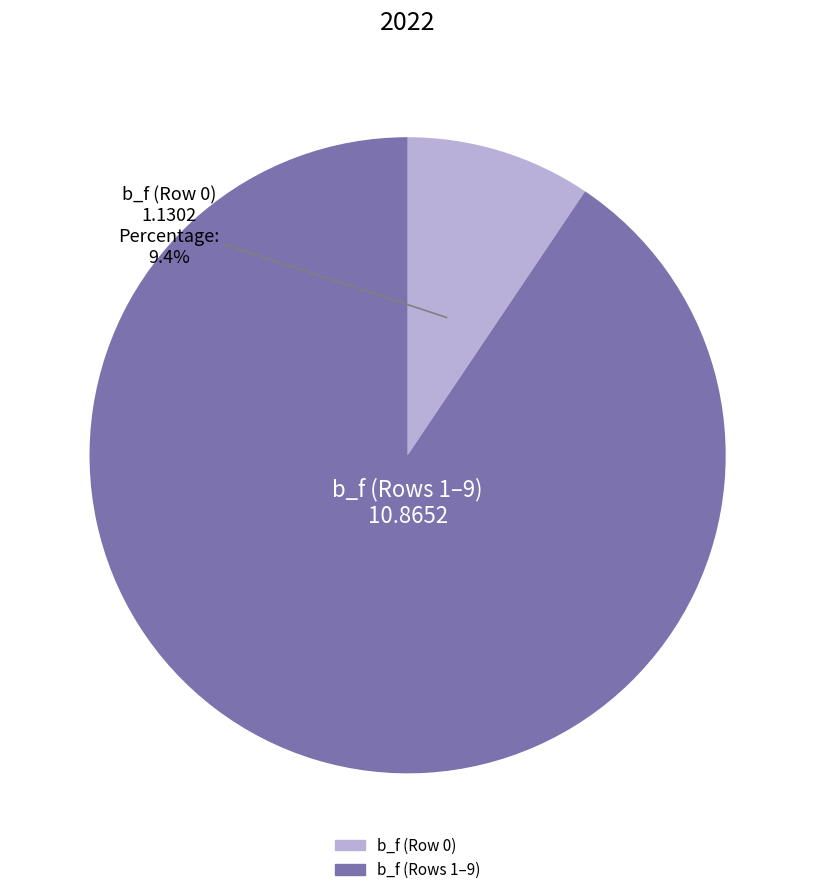

Is there a majority slice in this chart?

Yes